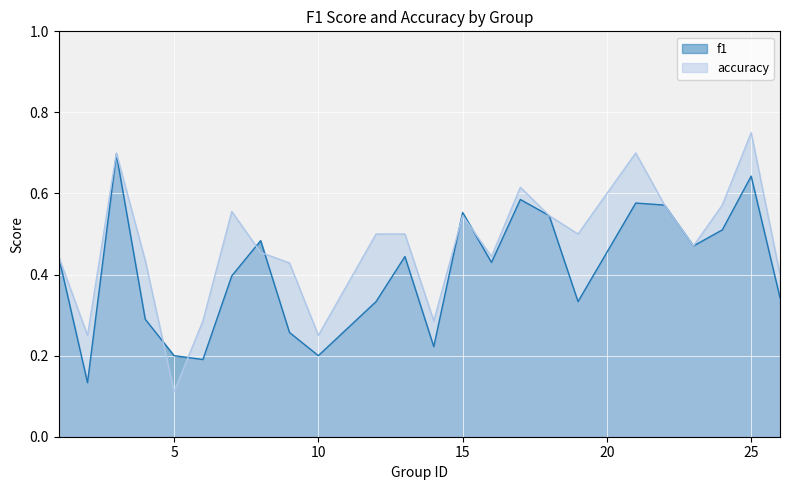

Reading left to right, extract all data points from this chart.

f1: 1=0.4	2=0.1	3=0.7	4=0.3	5=0.2	6=0.2	7=0.4	8=0.5	9=0.3	10=0.2	12=0.3	13=0.4	14=0.2	15=0.6	16=0.4	17=0.6	18=0.5	19=0.3	21=0.6	22=0.6	23=0.5	24=0.5	25=0.6	26=0.3
accuracy: 1=0.4	2=0.2	3=0.7	4=0.4	5=0.1	6=0.3	7=0.6	8=0.5	9=0.4	10=0.2	12=0.5	13=0.5	14=0.3	15=0.5	16=0.4	17=0.6	18=0.5	19=0.5	21=0.7	22=0.6	23=0.5	24=0.6	25=0.8	26=0.4